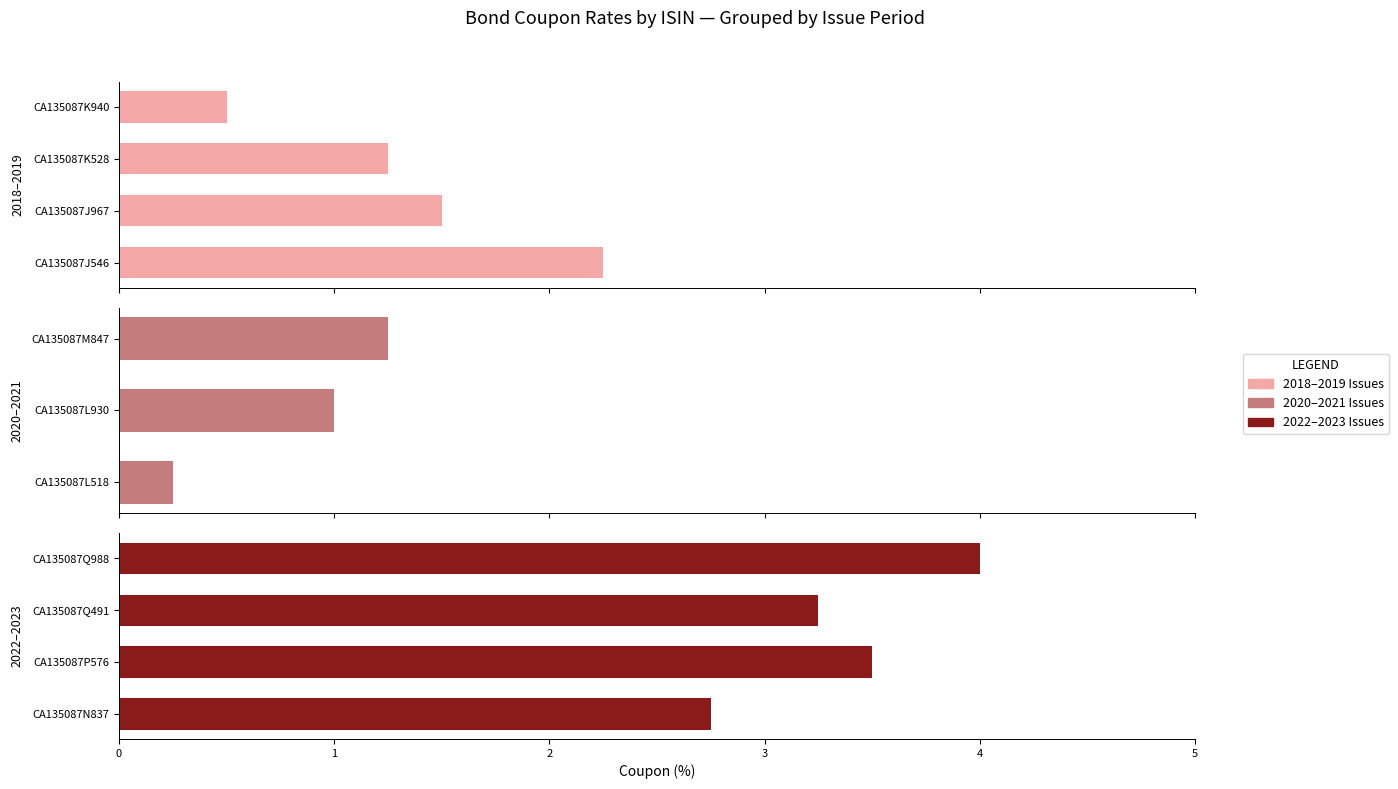

Between CA135087Q988 and CA135087J546, which is larger?

CA135087Q988